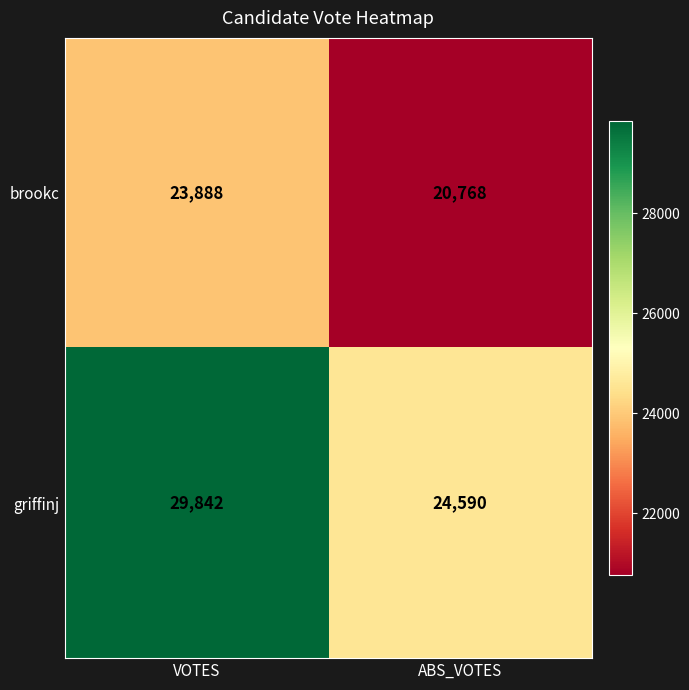

Which label corresponds to the largest value in the chart?

VOTES